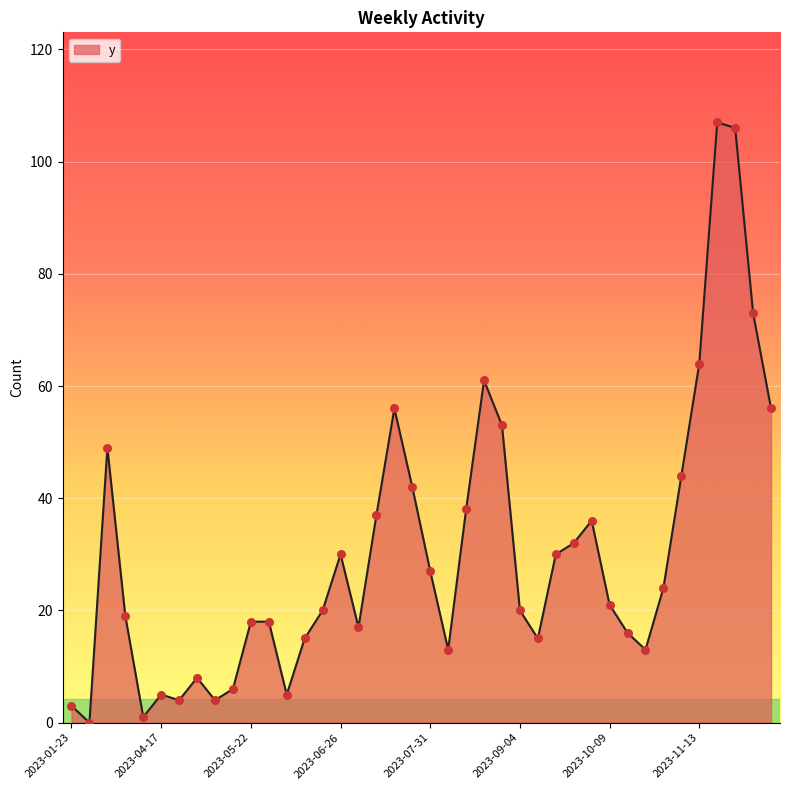

What is the maximum value shown in the chart?

107